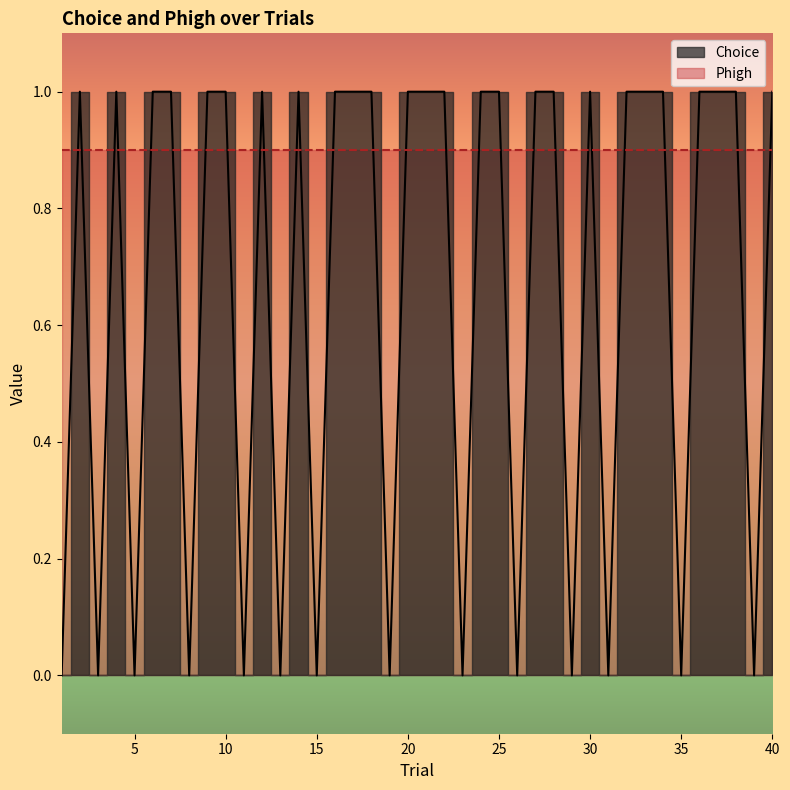

Count the values in the range 0 to 1.

40